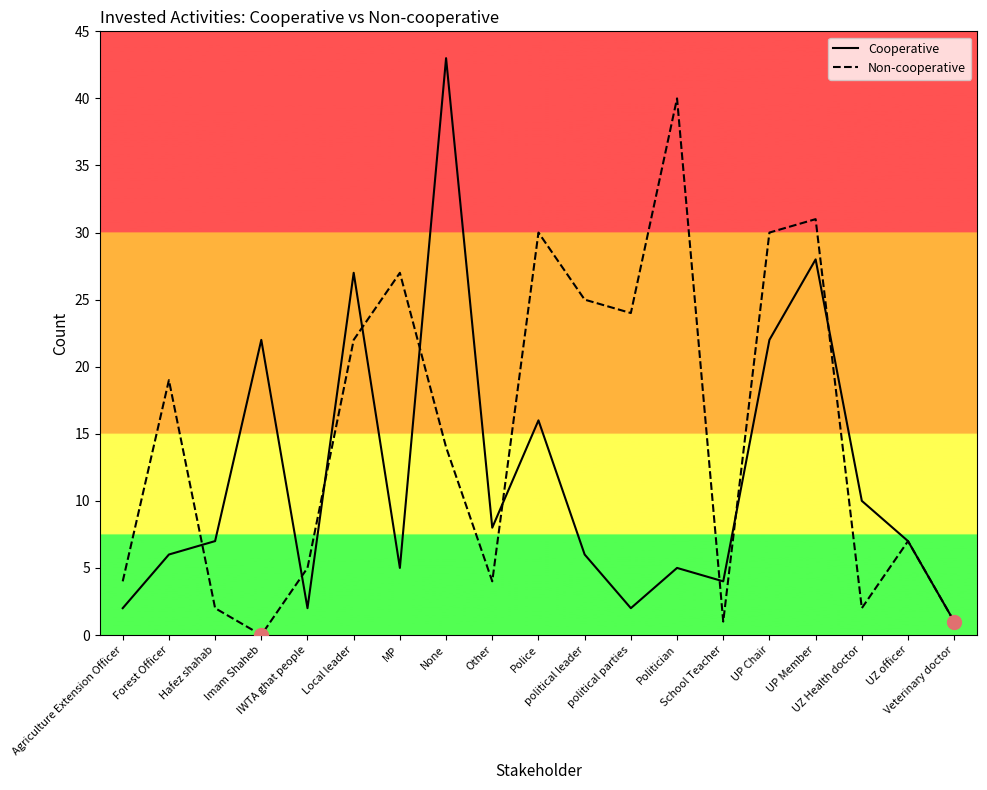

What is the sum of all Non-cooperative values?

288